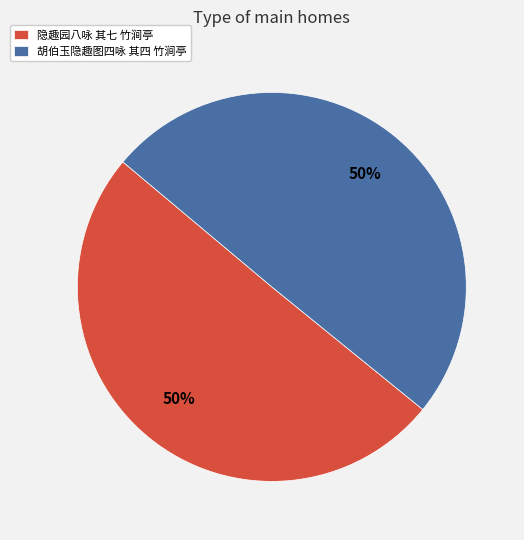

Count the number of slices in the pie.

2